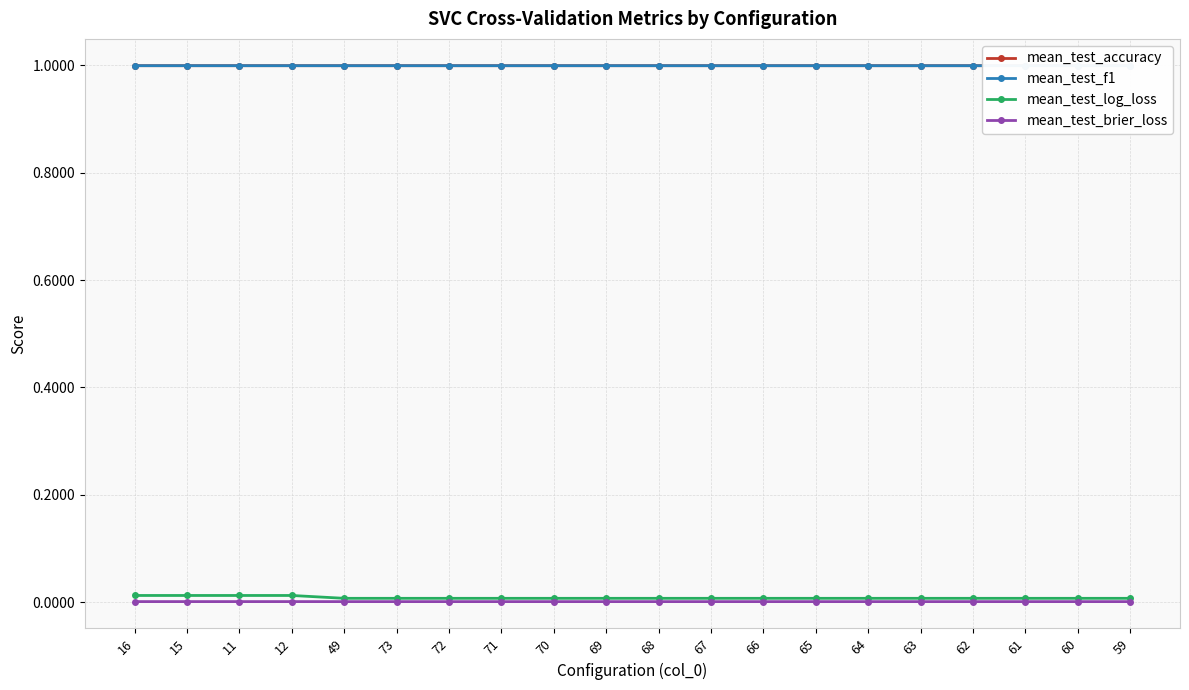

At which label does mean_test_f1 reach its minimum?

49